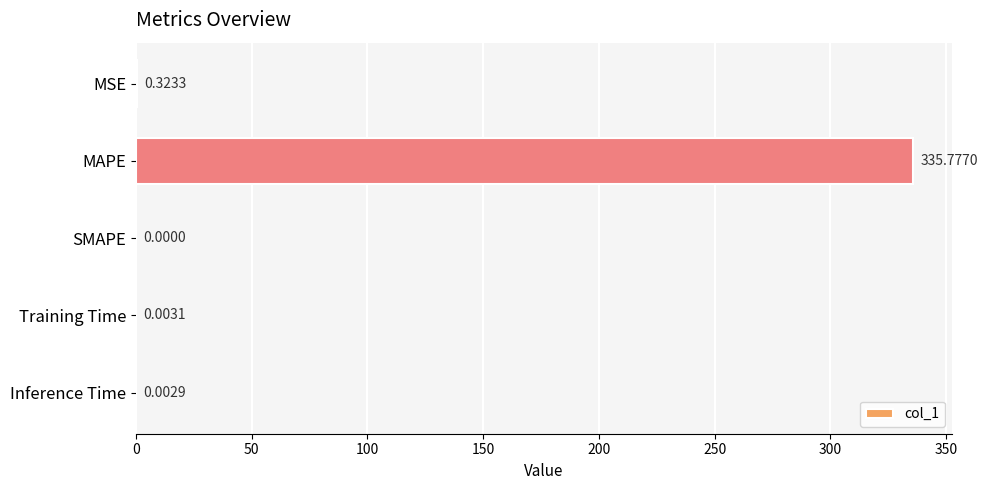

What is the sum of all values?

336.1